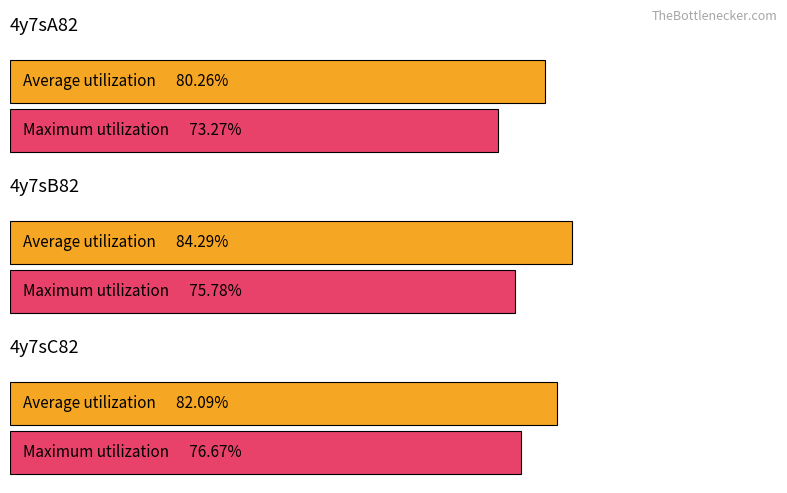

What is the spread (max minus min) of values at 4y7sA82?

7.0